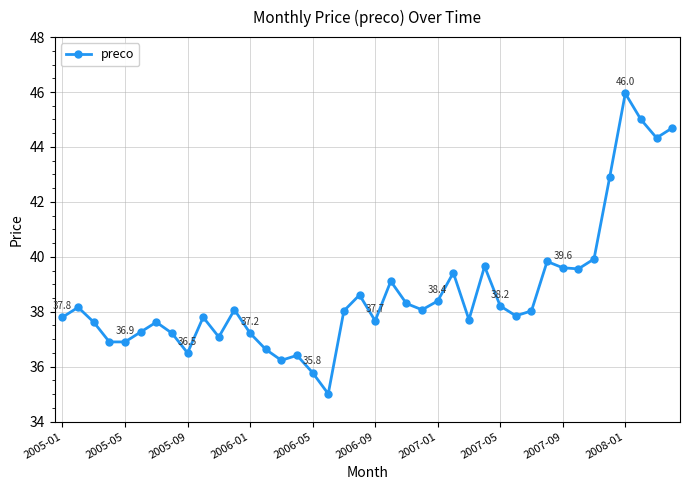

What is the minimum value shown in the chart?

35.0